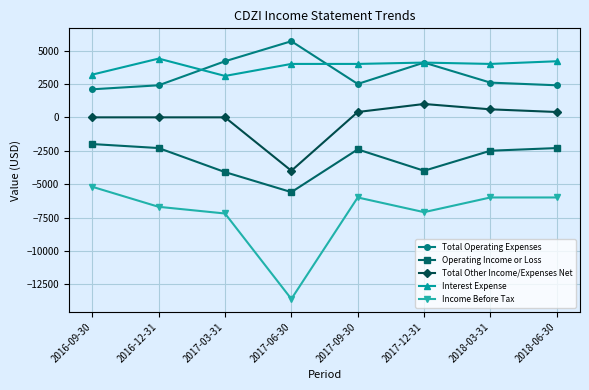

Reading left to right, what are all the values shown in this chart?

Total Operating Expenses: 2100	2400	4200	5700	2500	4100	2600	2400
Operating Income or Loss: -2000	-2300	-4100	-5600	-2400	-4000	-2500	-2300
Total Other Income/Expenses Net: 0	0	0	-4000	400	1000	600	400
Interest Expense: 3200	4400	3100	4000	4000	4100	4000	4200
Income Before Tax: -5200	-6700	-7200	-13600	-6000	-7100	-6000	-6000